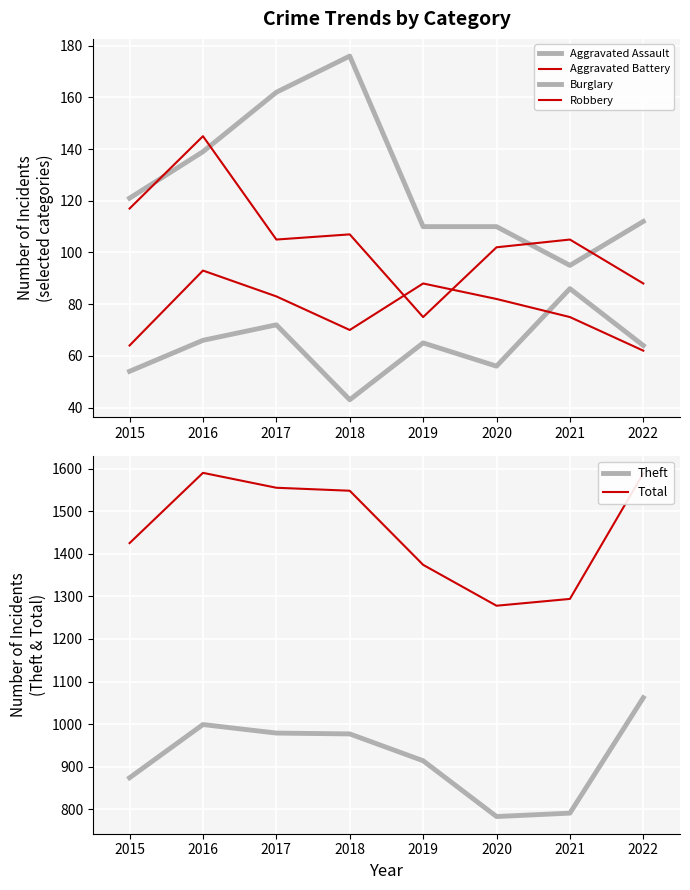

At how many categories does at least one series exceed 1157?

8